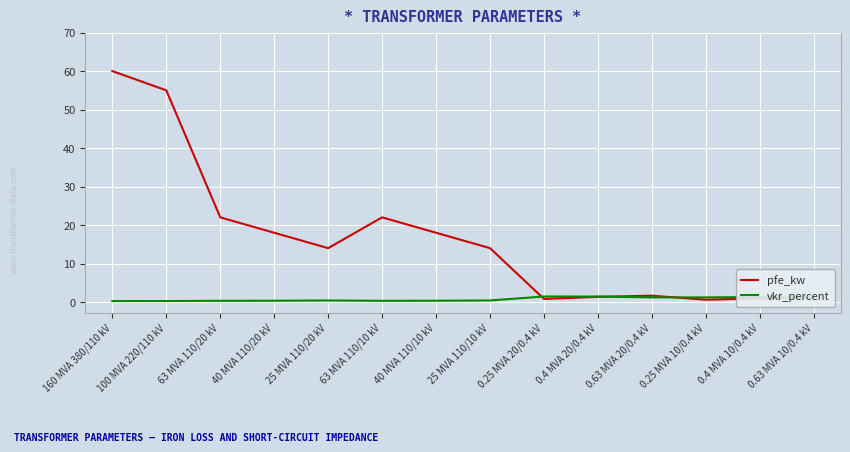

Is the value of vkr_percent at 100 MVA 220/110 kV greater than the value of pfe_kw at 40 MVA 110/10 kV?

No